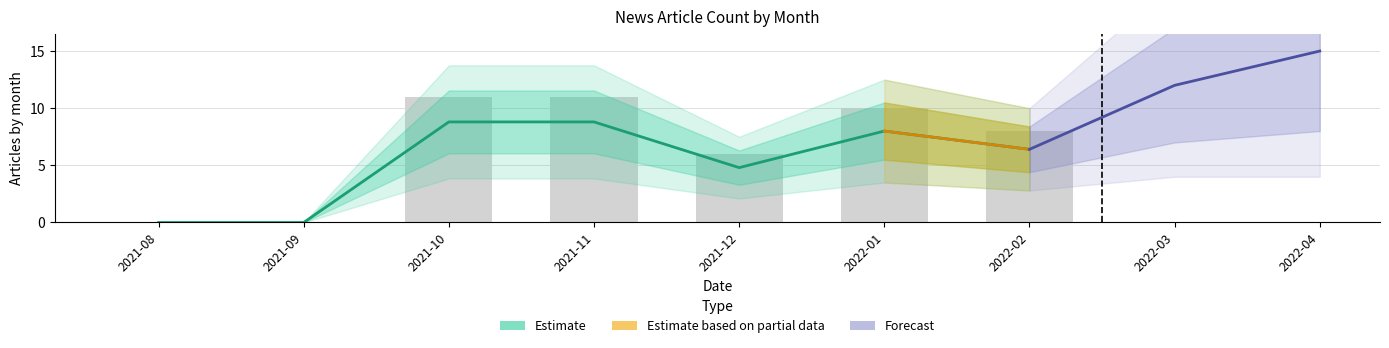

What is the difference between the highest and lowest values at 2022-01?

8